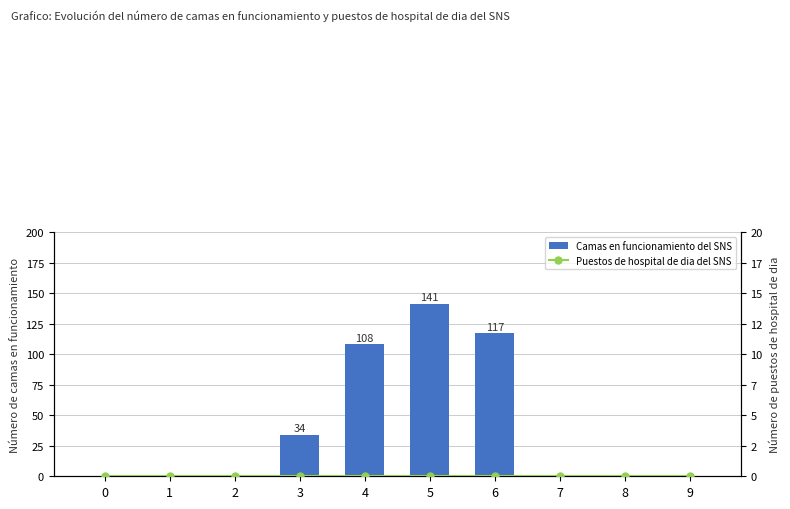

At how many categories does at least one series exceed 53?

3